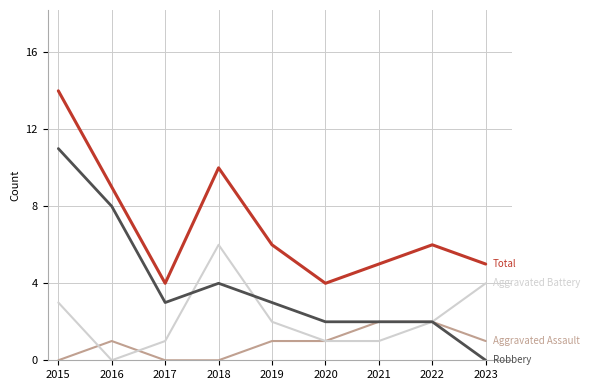

What is the total value across all series at 2020?

8